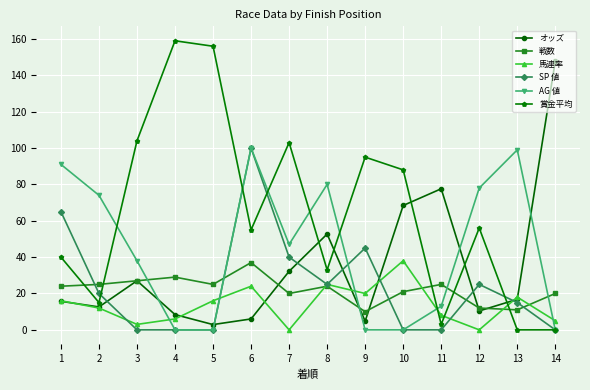

Which series has the largest total across all categories?

賞金平均